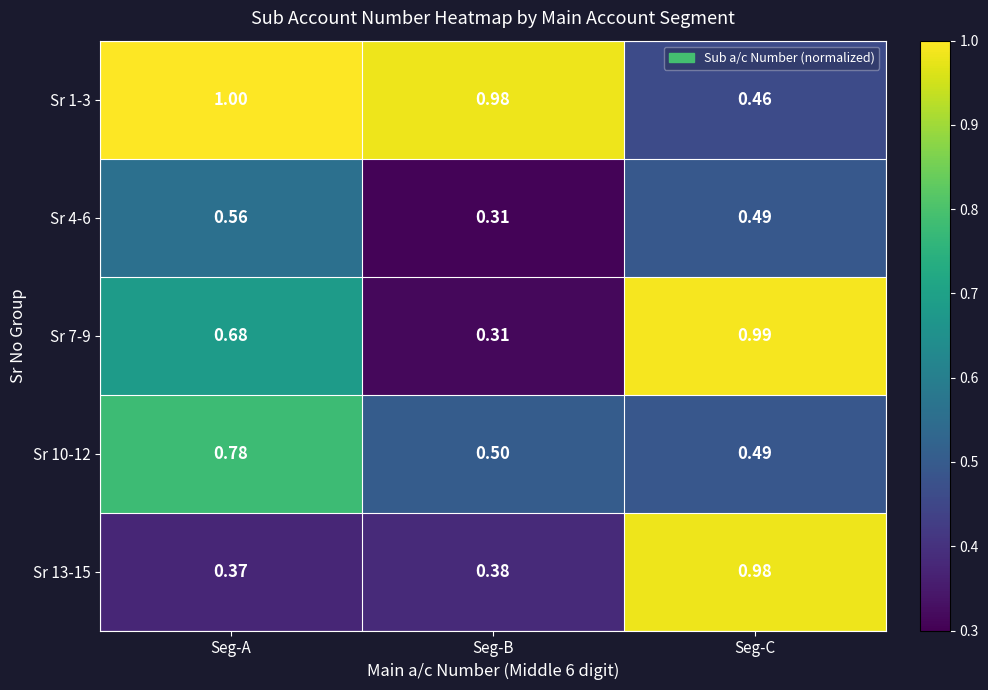

List the labels in order of Sr 4-6 value, largest first.

Seg-A, Seg-C, Seg-B